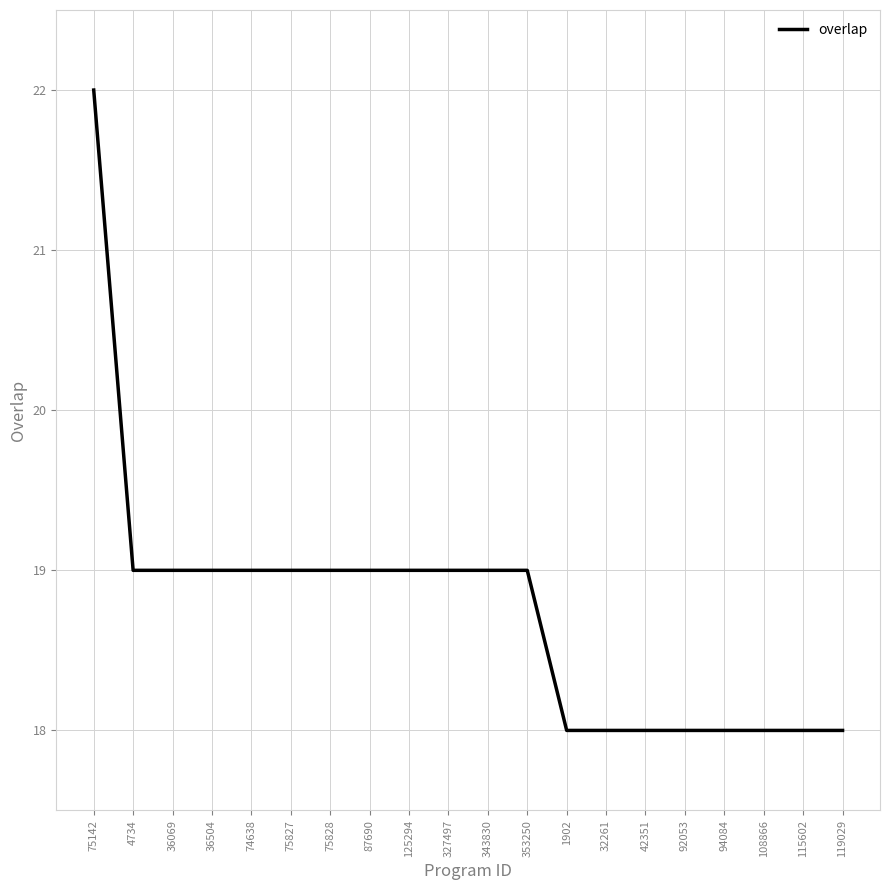

How many values are between 18 and 19?

19